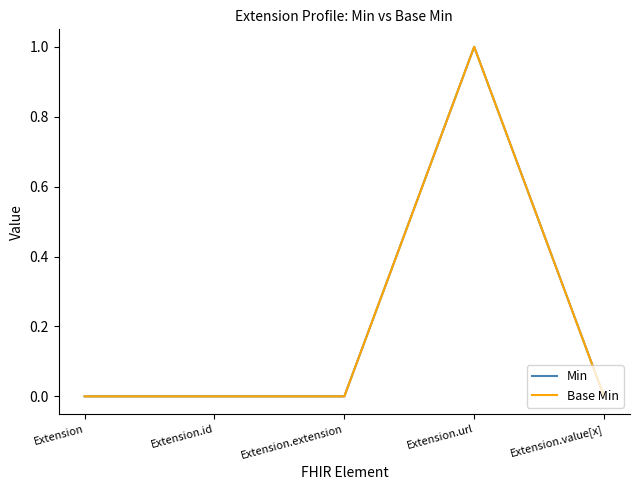

Rank the series by their maximum value, from highest to lowest.

Min, Base Min